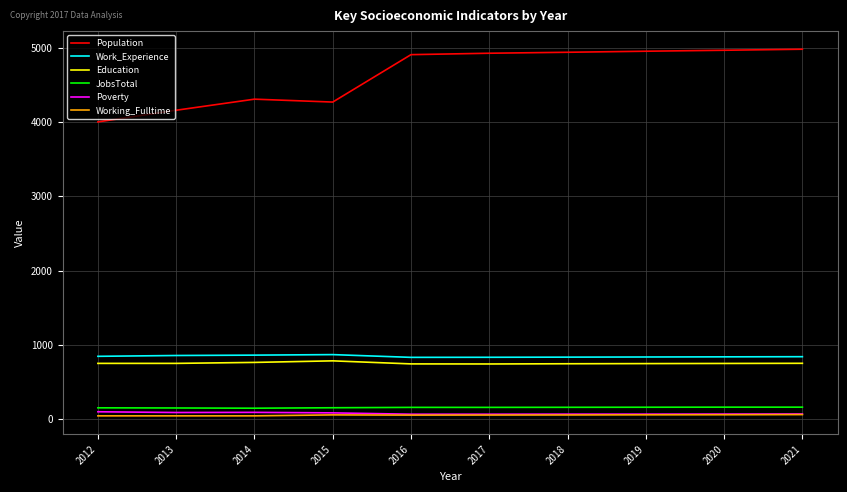

What is the minimum value for Population?

4000